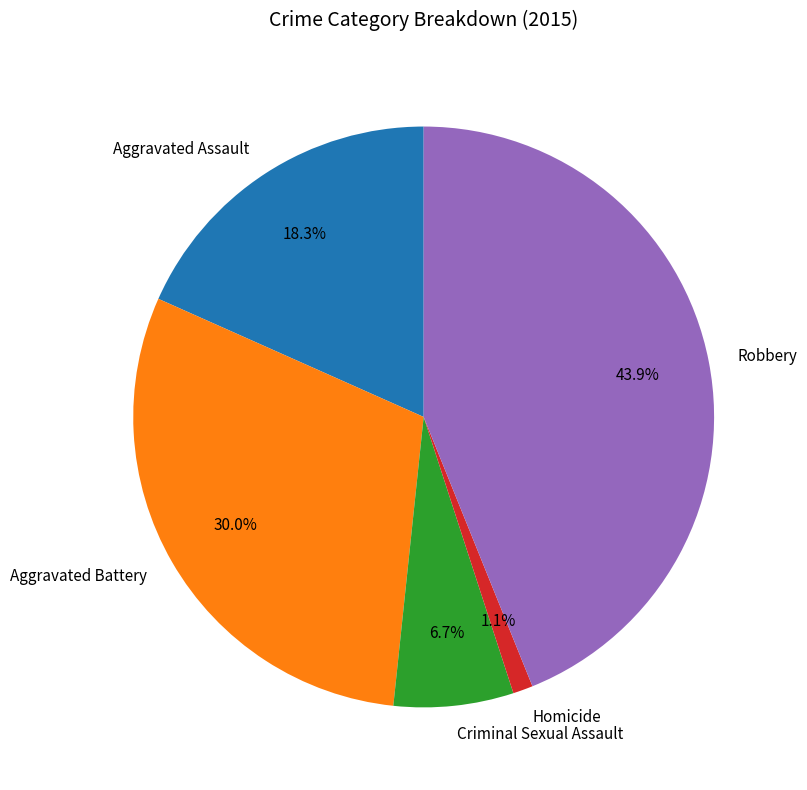

To the nearest percent, what is the combined percentage of Criminal Sexual Assault and Homicide?

8%